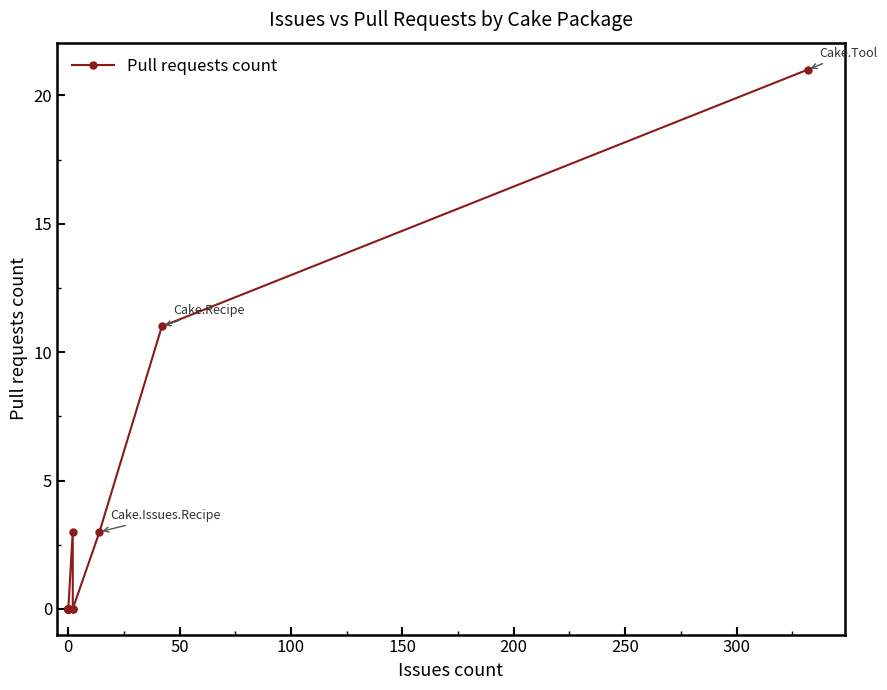

Is it true that the value at 12 is 4?

False